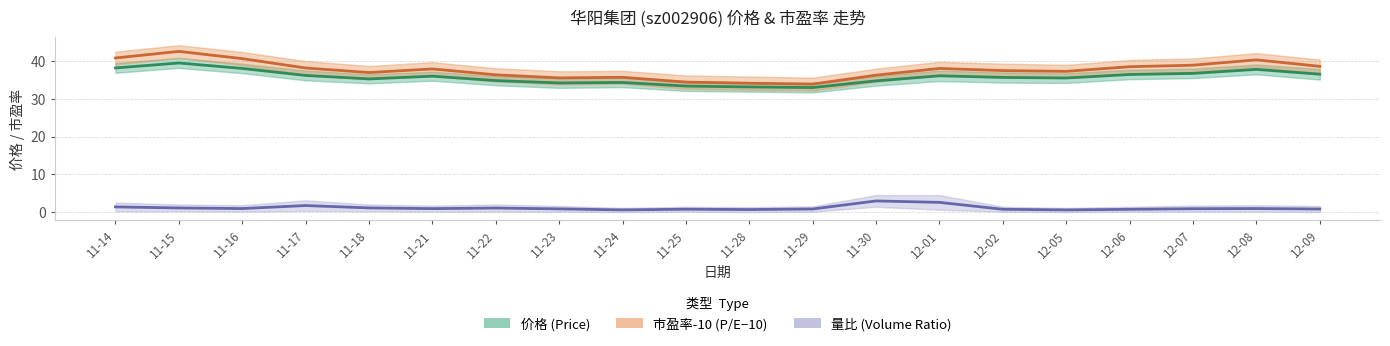

Read the 市盈率-10 (P/E−10) value at 11-14.

40.8